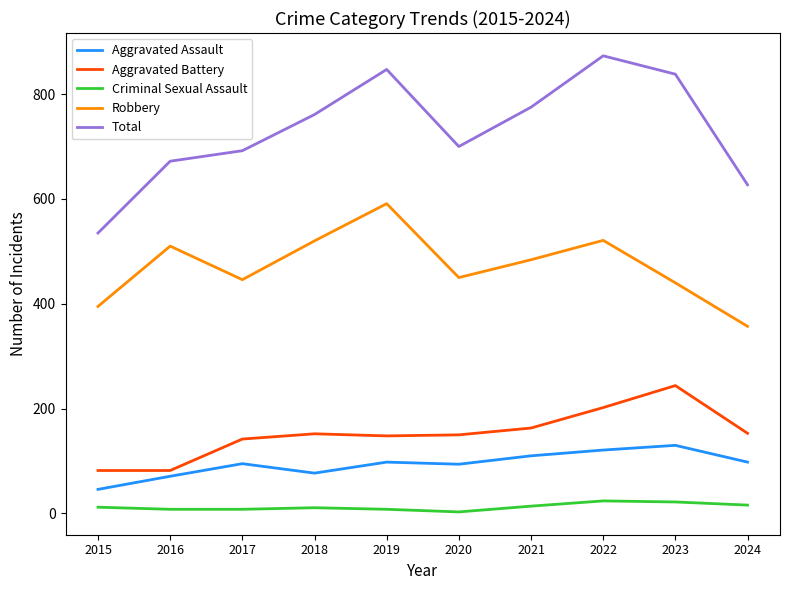

Is the value of Total at 2015 greater than the value of Aggravated Battery at 2018?

Yes